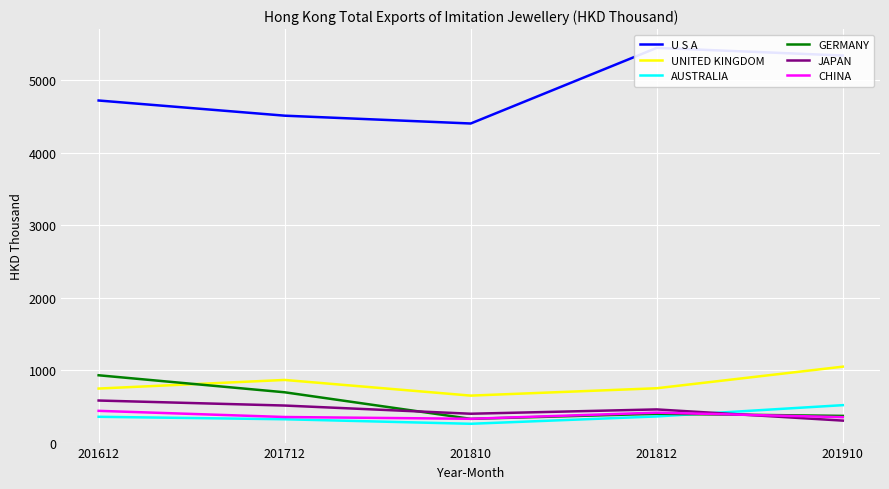

The UNITED KINGDOM series shows 242.6 at 201812. True or false?

False